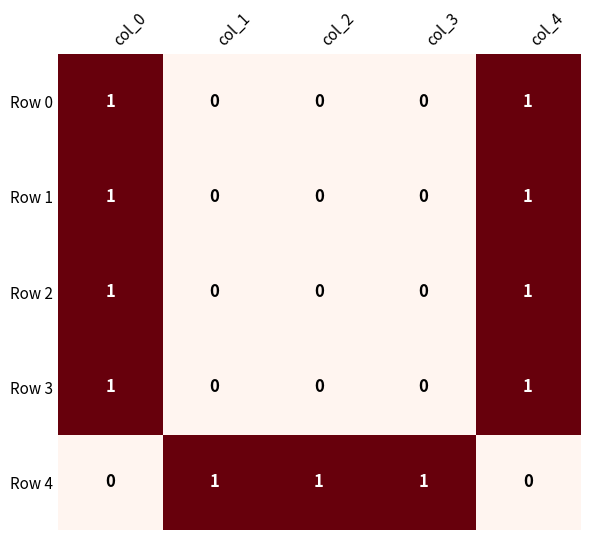

Is it true that Row 3 equals 0 at col_2?

True